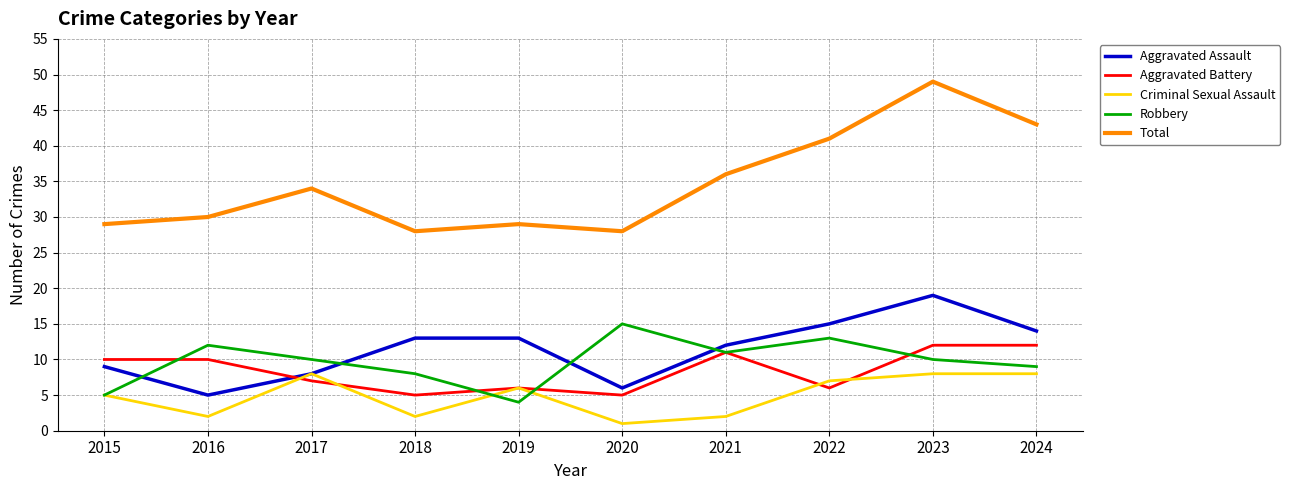

Which category has the lowest value across all series?

2020